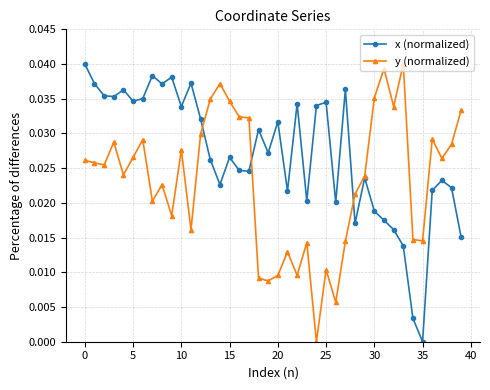

In y (normalized), how many points are higher than both neighbors (excluding endpoints)?

11